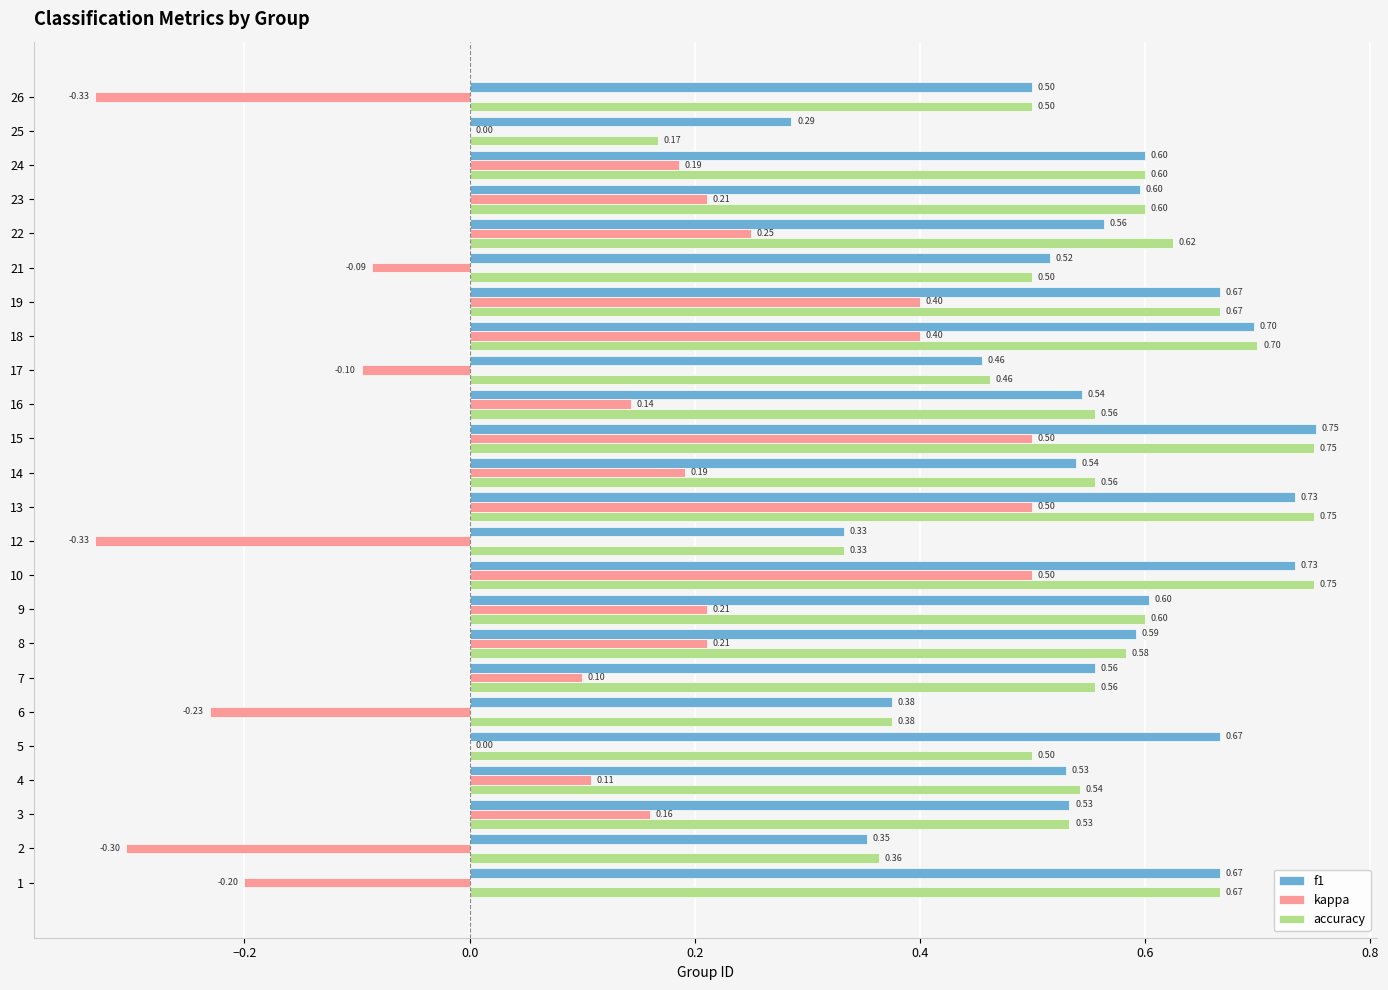

What is the sum of all f1 values?

13.4